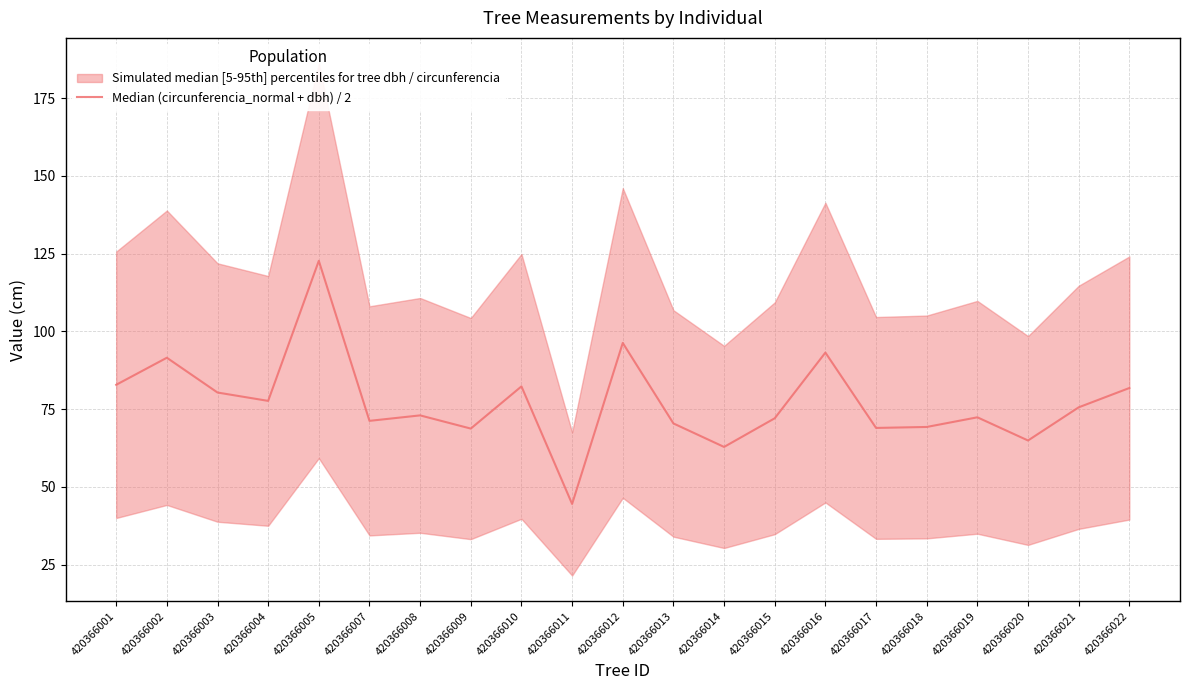

The value at 420366004 is 123.5. True or false?

False